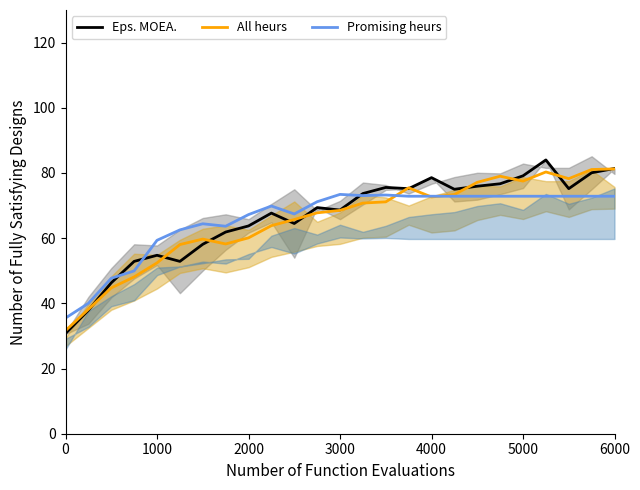

The value of All heurs at 0 is 13.8. True or false?

False